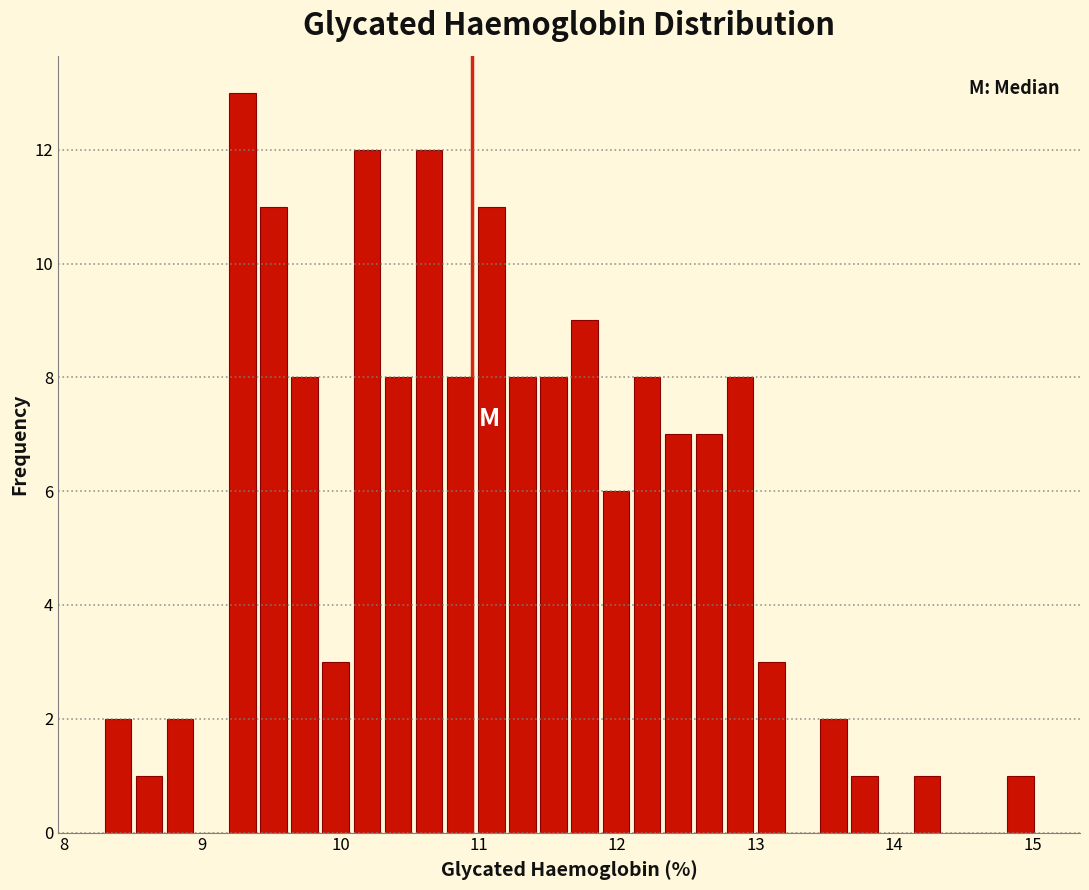

Around what value on the x-axis is the tallest bar? Give the approximate position of its centre, as read against the axis.

9.3